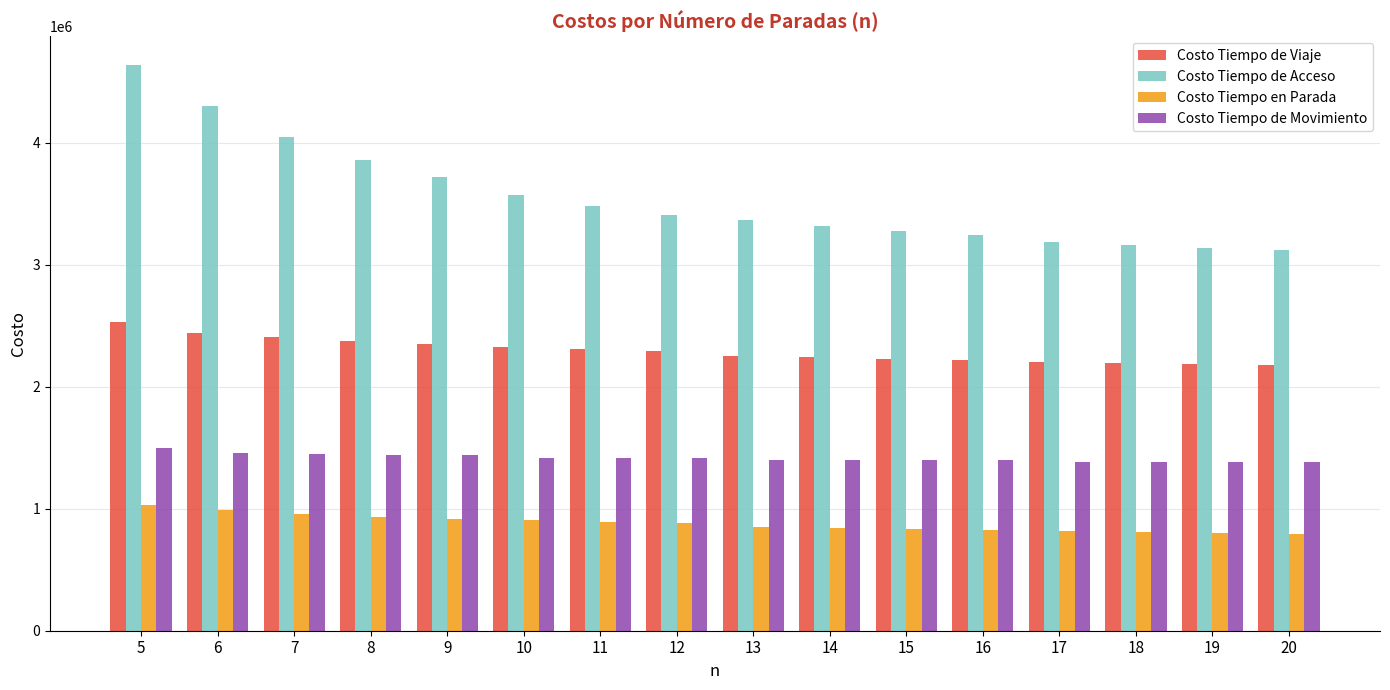

Where does the Costo Tiempo de Viaje series first go above 2292722?

5